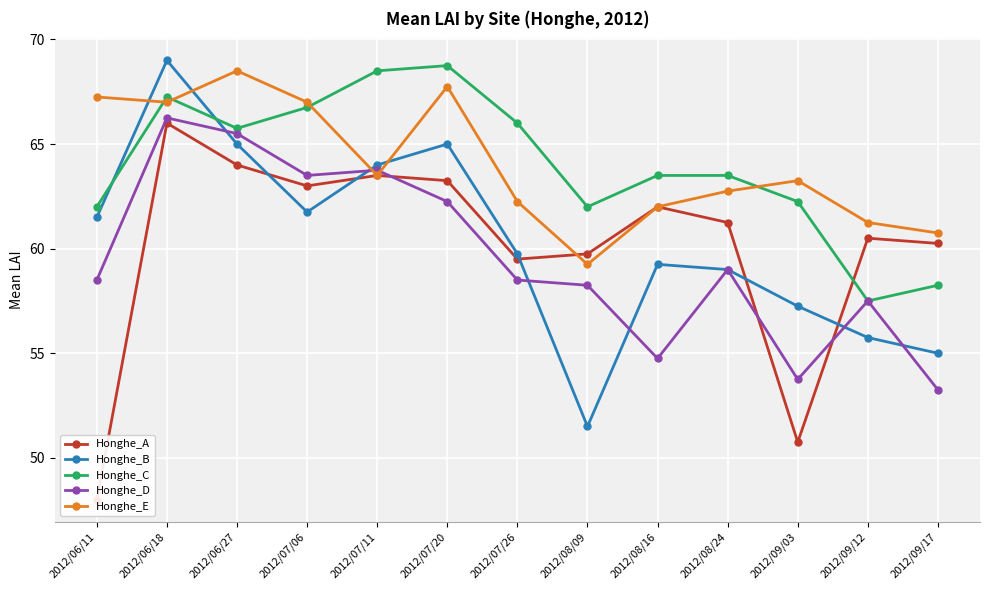

What is the difference between the maximum and minimum values in the Honghe_E series?

9.2